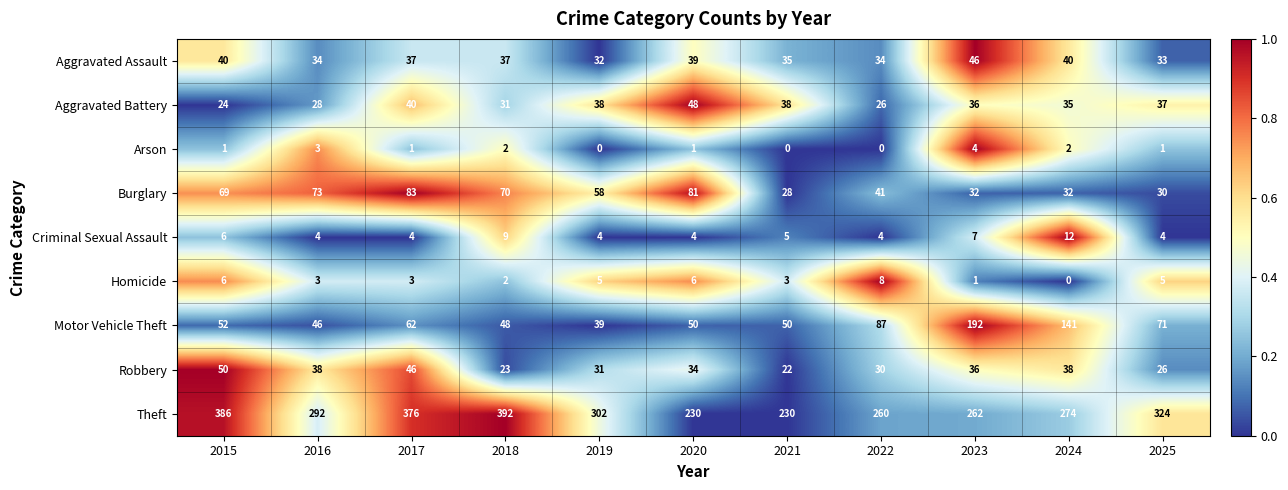

What is the greatest value displayed?

392